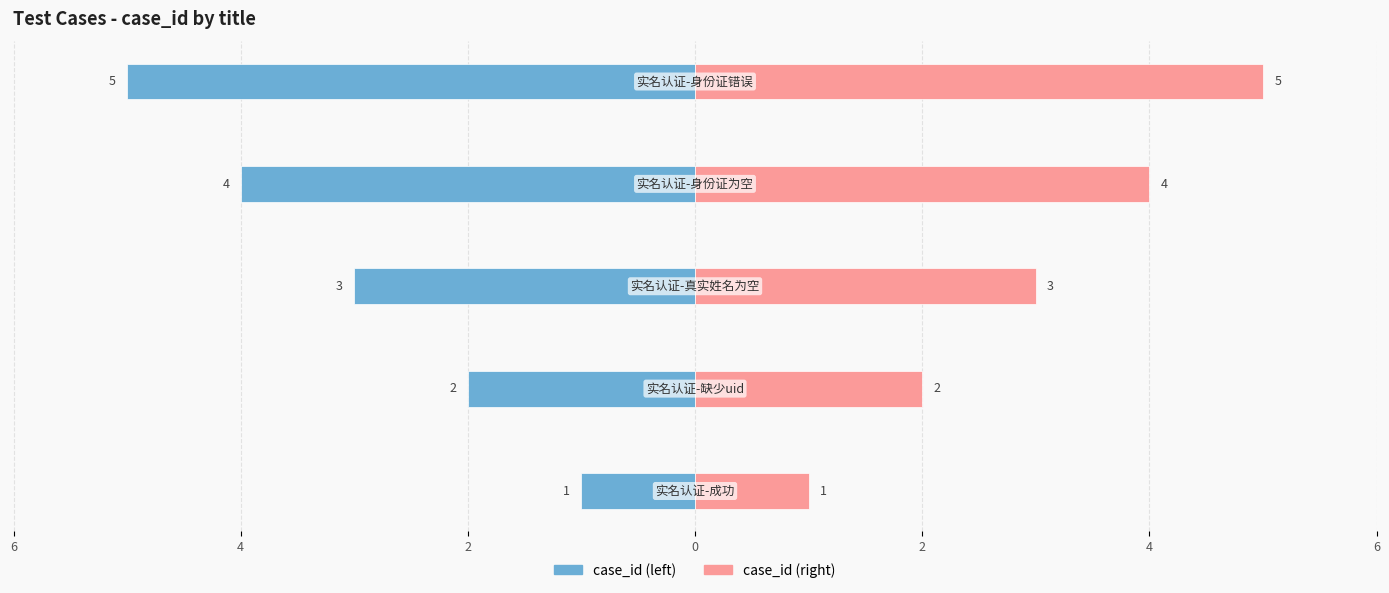

Reading right to left, transcribe all the data shown in this chart.

case_id (left): 2=-5	0=-4	2=-3	4=-2	6=-1
case_id (right): 2=5	0=4	2=3	4=2	6=1